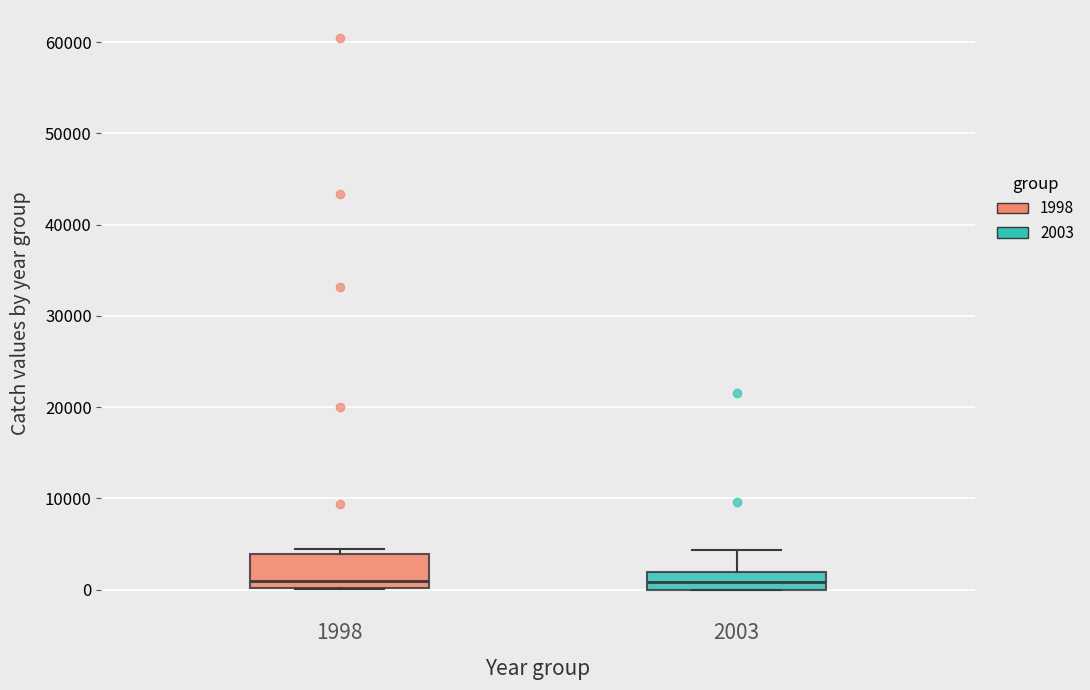

Reading left to right, transcribe this box plot: for each box, give where its median line is, the range the box spans, and where its two whiskers end, as read against the y-axis. The values are not printed on the chart, so give them approximately, as read against the axis.

1998: median 1000, box 0 to 4000, whiskers 0 to 4000 (just above the box's upper edge)
2003: median 1000, box 0 to 2000, whiskers 0 to 4000